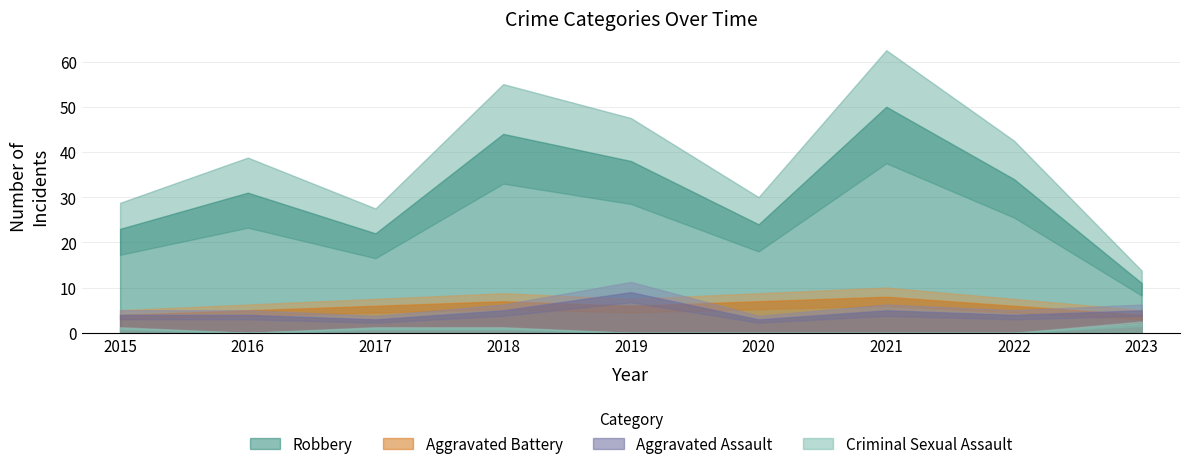

What is the average value of the Robbery series?

31